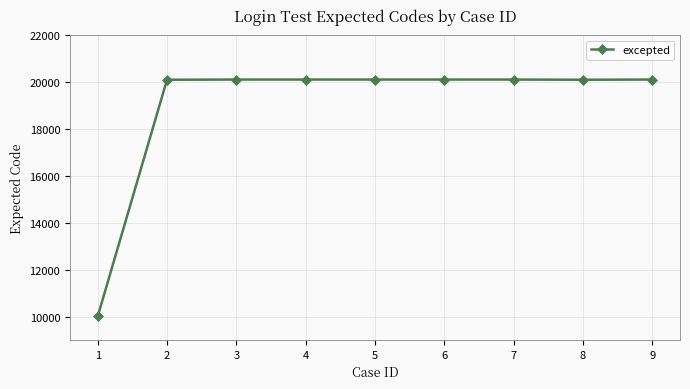

The value at 1 is 6542. True or false?

False